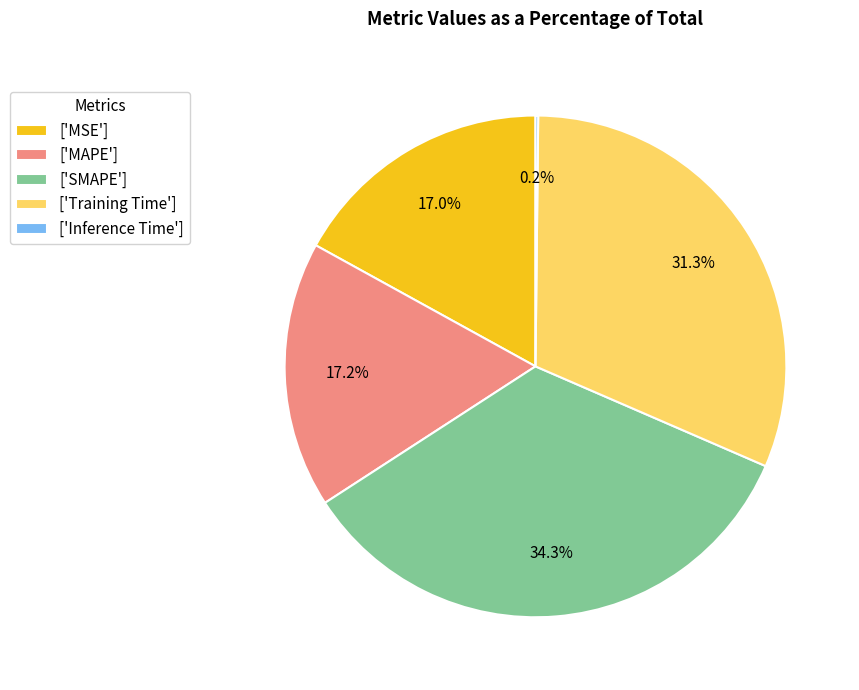

Does ['MAPE'] account for over 50% of the chart?

No